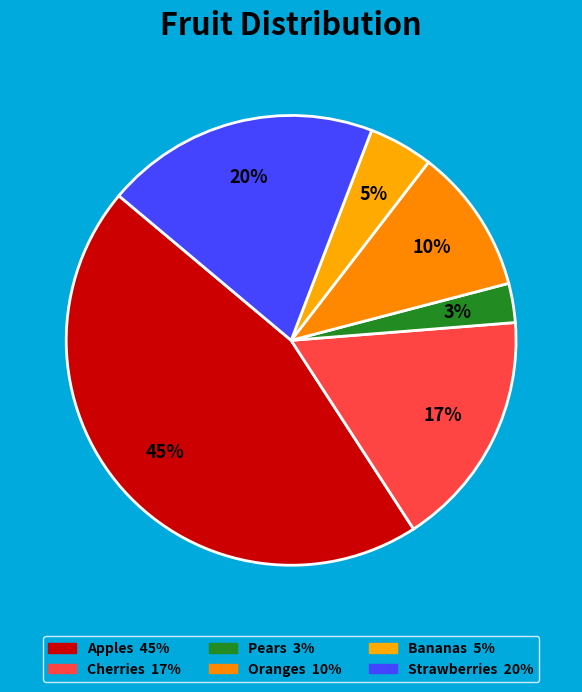

How many slices are in this pie chart?

6